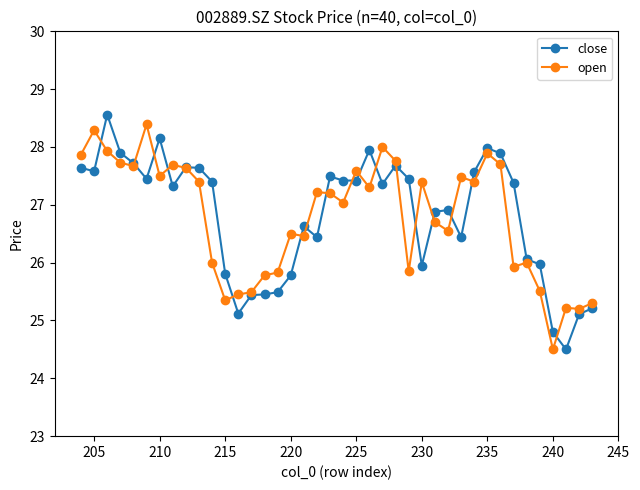

What is the lowest value of the open series?

24.5